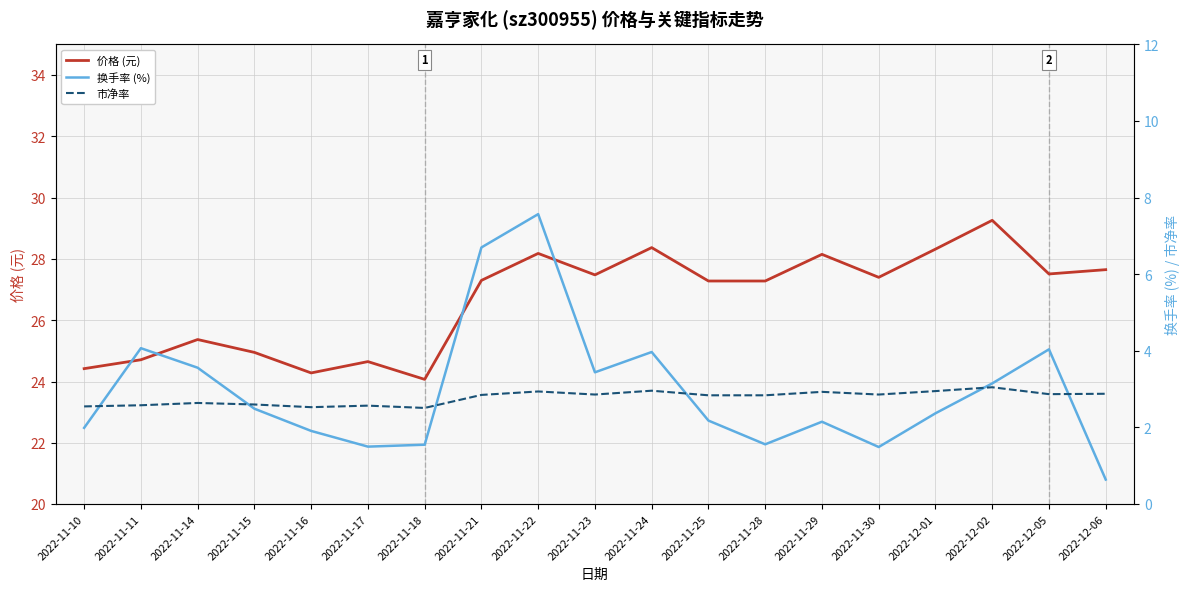

What is the approximate value of 价格 (元) at 2022-12-06?

27.6